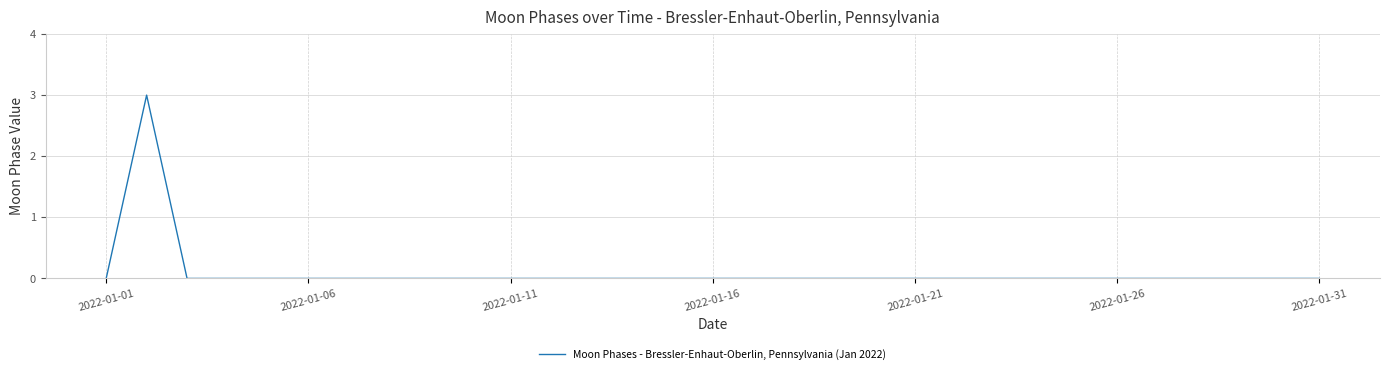

True or false: there are more than 0 points higher than both neighbors.

True